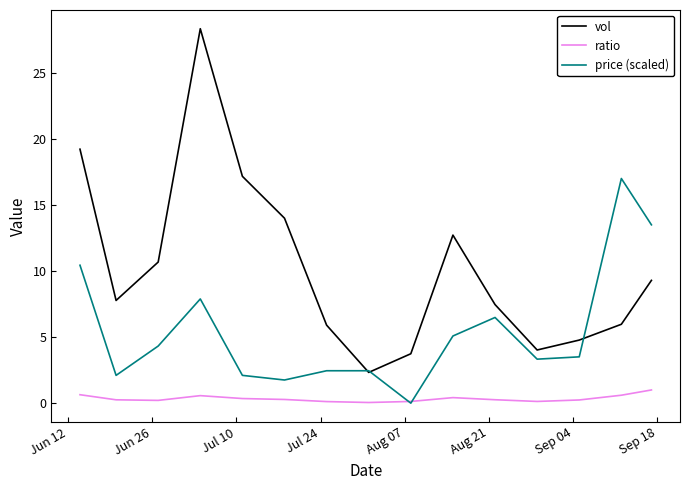

How many values in the price (scaled) series are below 3?

6